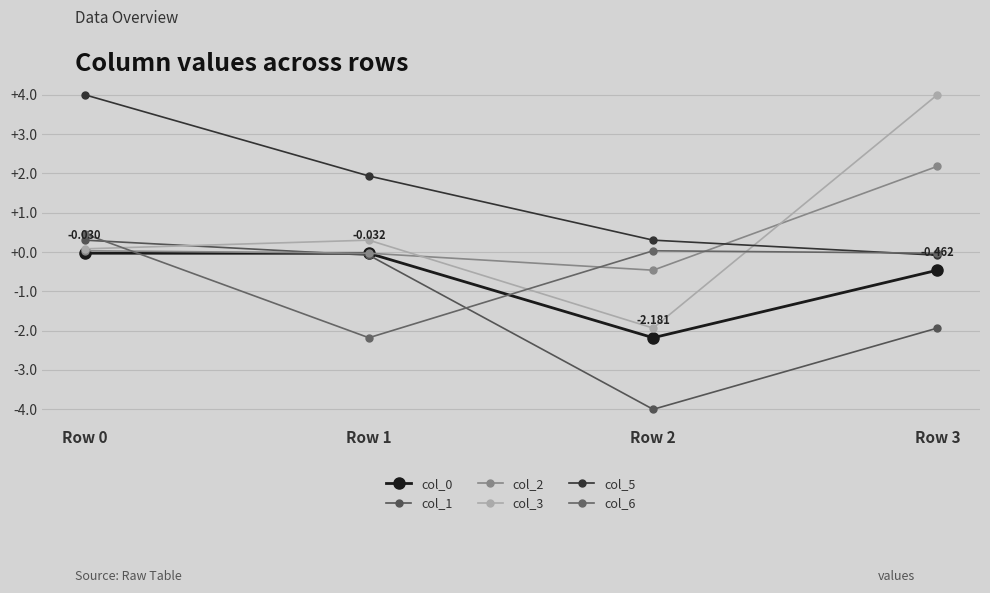

In col_0, how many points are lower than both neighbors (excluding endpoints)?

1